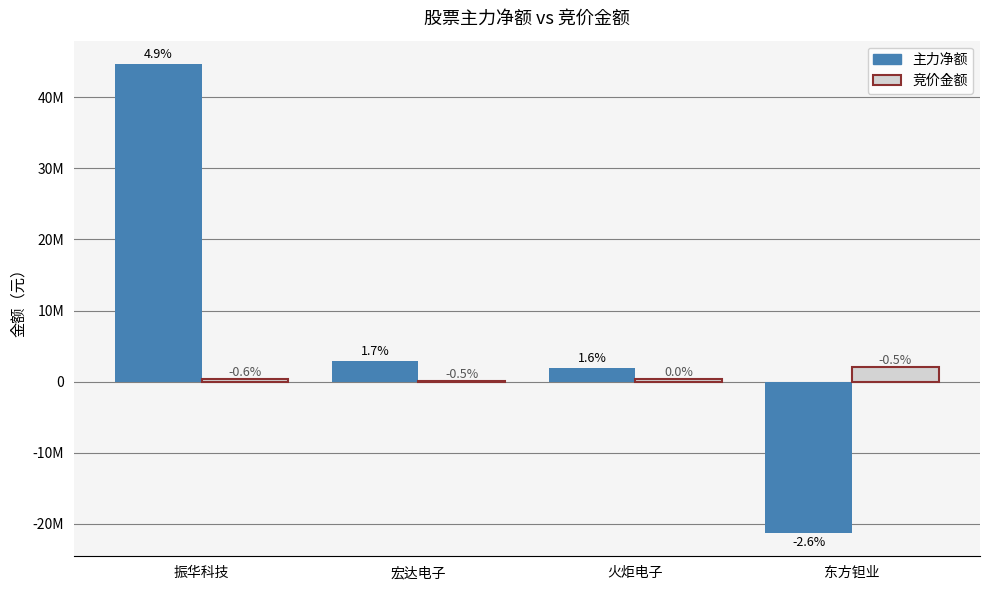

What is the difference between the second highest and second lowest values in the 竞价金额 series?

232